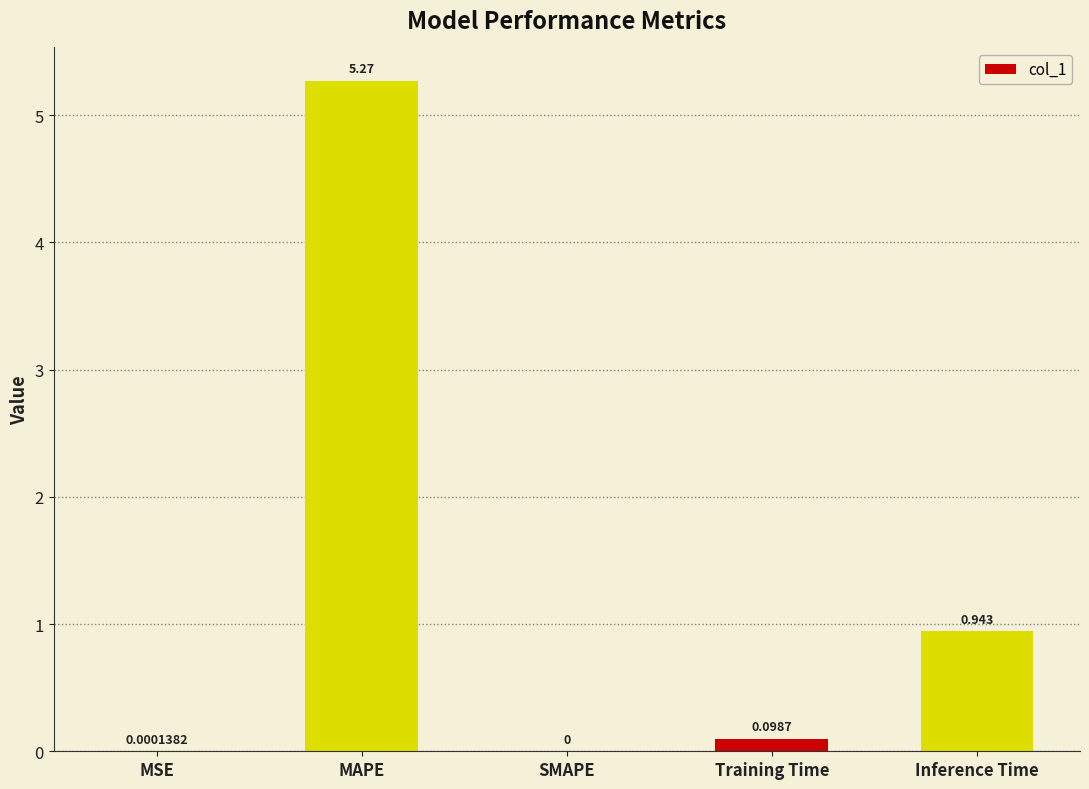

At which label is the value closest to 2?

Inference Time